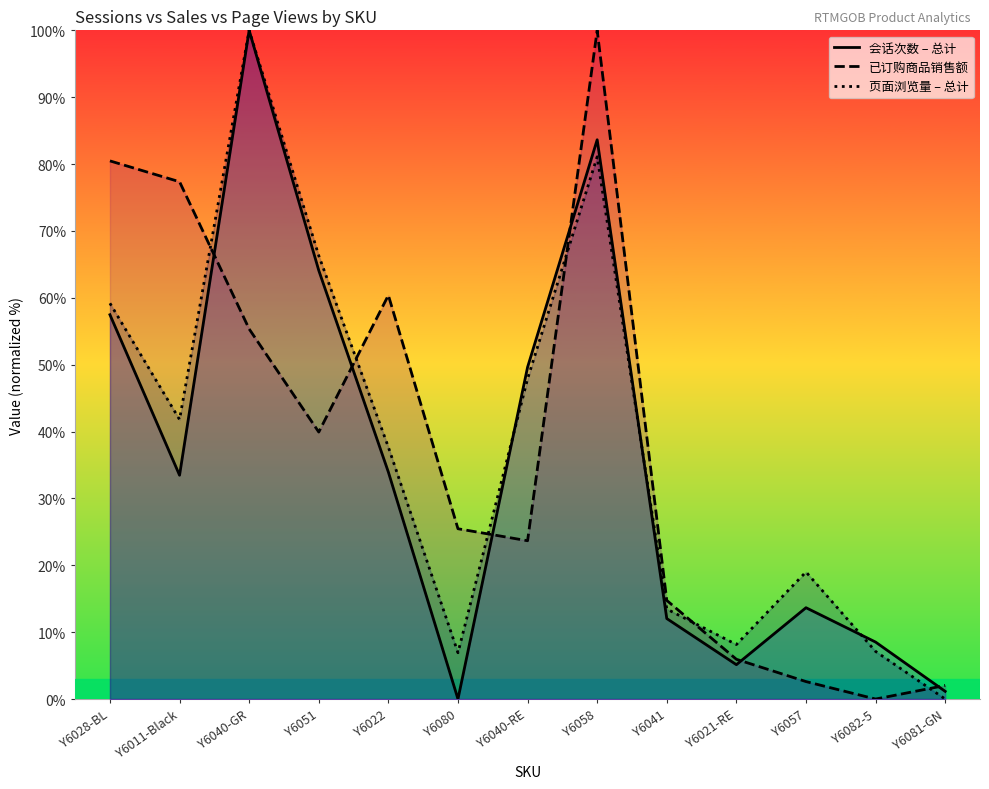

What is the sum of all 已订购商品销售额 values?

488.0